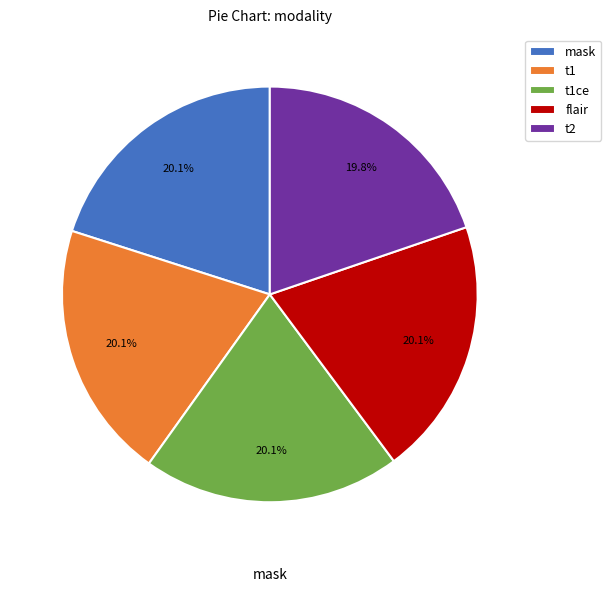

How many segments does this pie chart have?

5